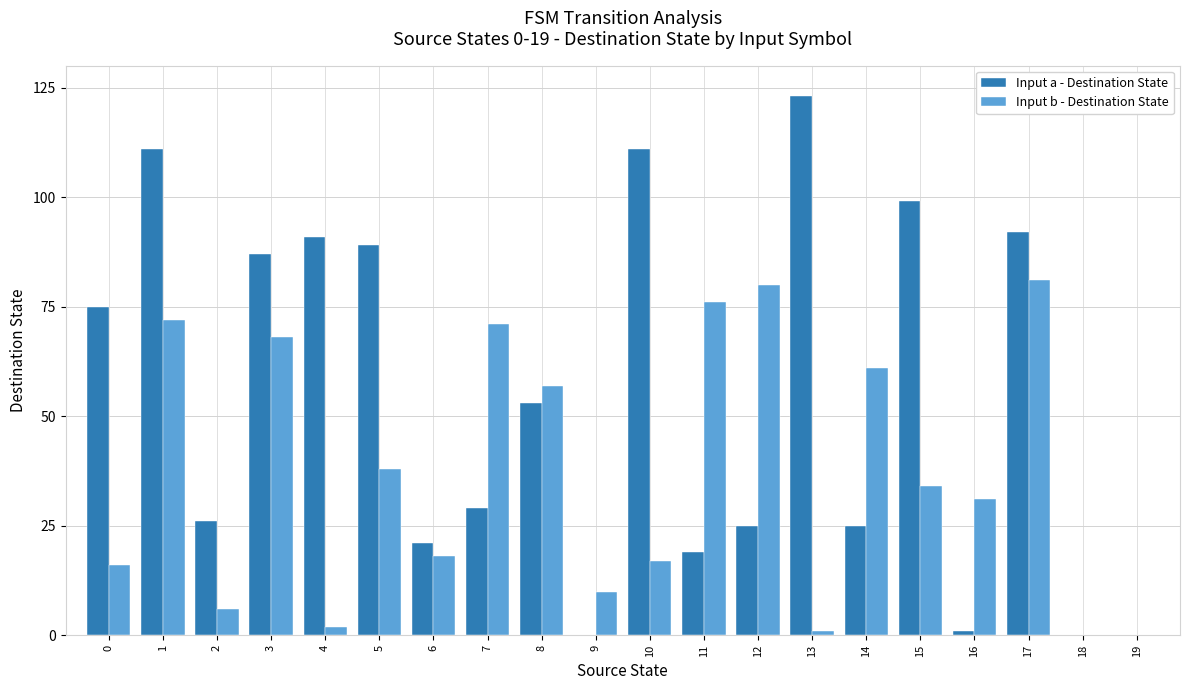

Between 4 and 6, which series saw the biggest shift?

Input a - Destination State